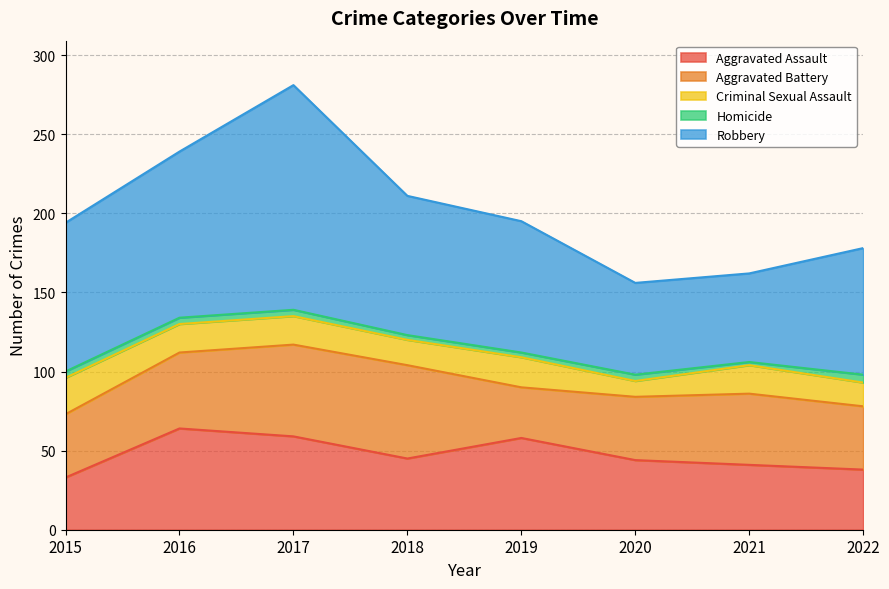

True or false: Homicide and Criminal Sexual Assault cross at least once.

False